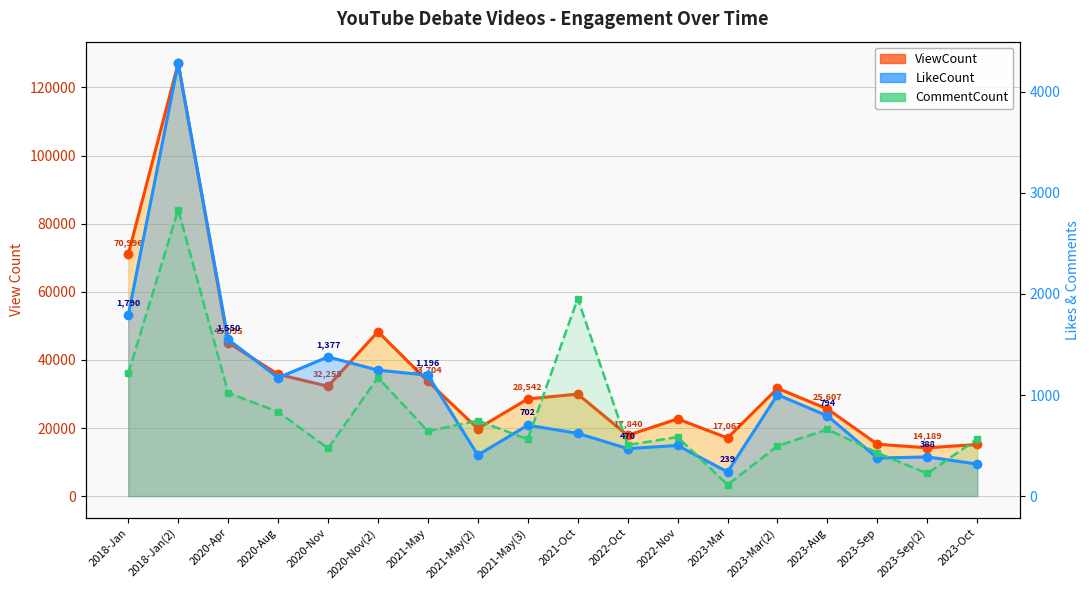

What is the difference between the maximum and minimum values in the CommentCount series?

2722